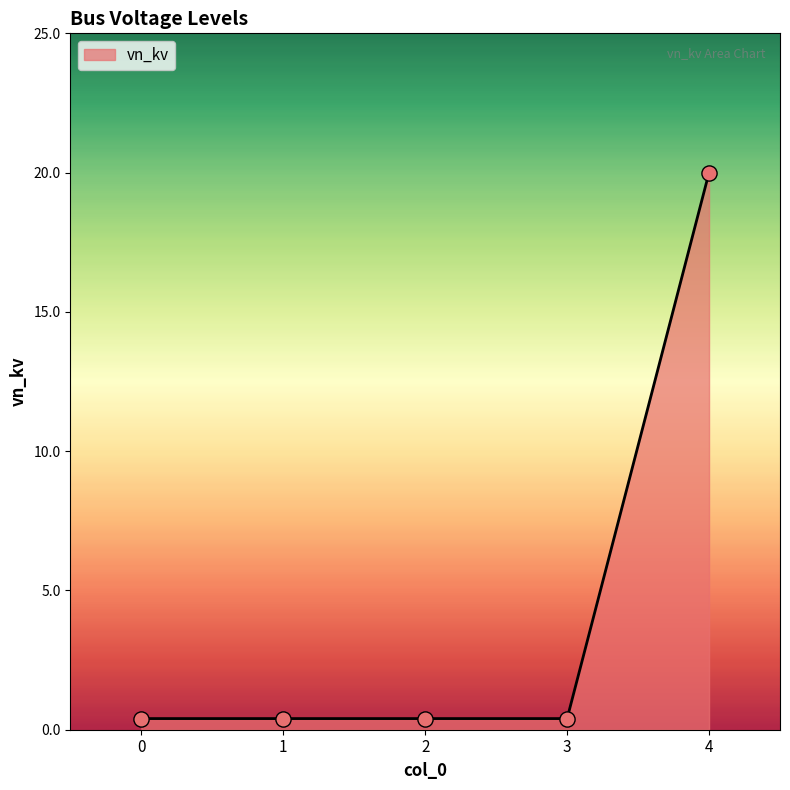

Between 4 and 1, which is larger?

4